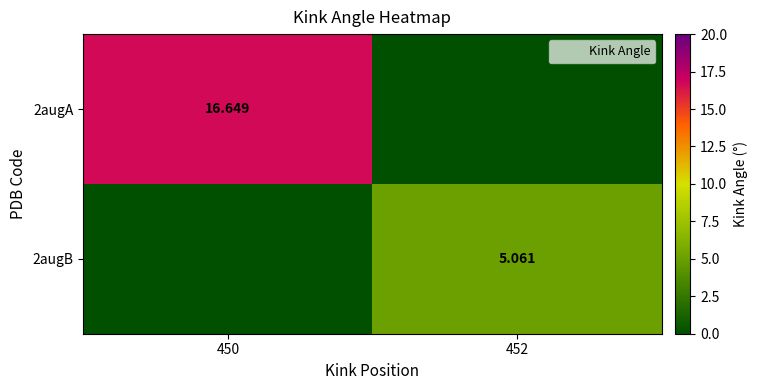

Between 450 and 452, which series saw the biggest shift?

2augA